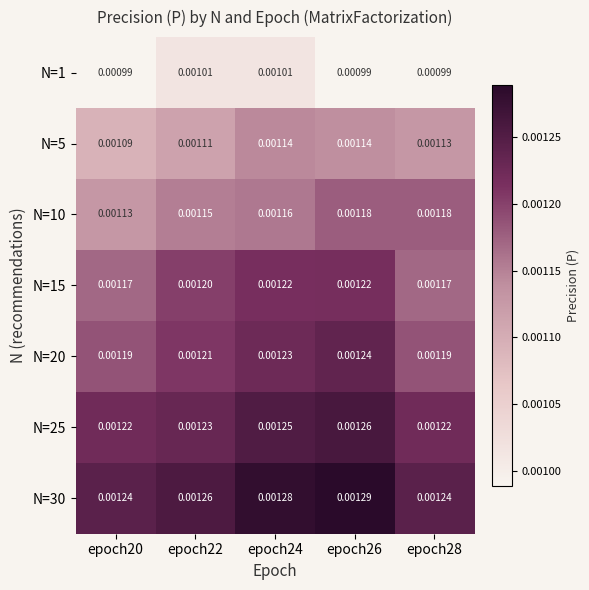

Between epoch20 and epoch28, which series saw the biggest shift?

N=10